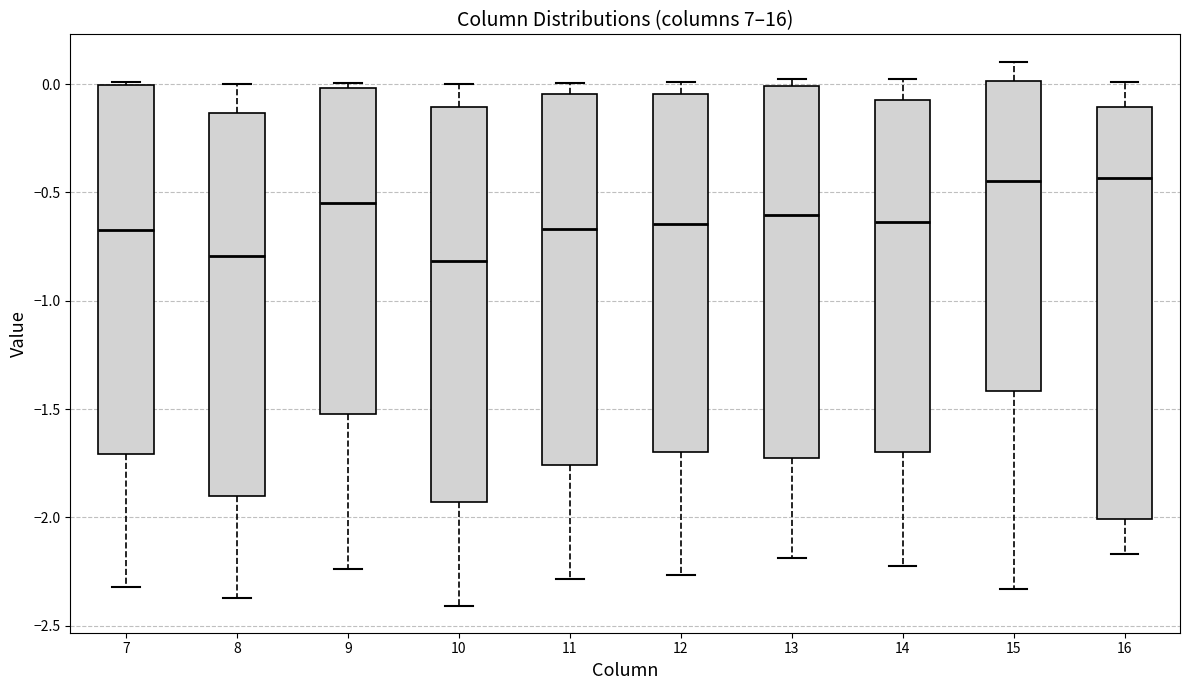

Reading left to right, transcribe this box plot: for each box, give where its median line is, the range the box spans, and where its two whiskers end, as read against the y-axis. The values are not printed on the chart, so give them approximately, as read against the axis.

7: median -0.65, box -1.70 to 0.00, whiskers -2.30 to 0.00
8: median -0.80, box -1.90 to -0.15, whiskers -2.35 to 0.00
9: median -0.55, box -1.50 to 0.00, whiskers -2.25 to 0.00 (just above the box's upper edge)
10: median -0.80, box -1.95 to -0.10, whiskers -2.40 to 0.00
11: median -0.65, box -1.75 to -0.05, whiskers -2.30 to 0.00
12: median -0.65, box -1.70 to -0.05, whiskers -2.25 to 0.00
13: median -0.60, box -1.70 to 0.00, whiskers -2.20 to 0.00 (just above the box's upper edge)
14: median -0.65, box -1.70 to -0.10, whiskers -2.20 to 0.00
15: median -0.45, box -1.40 to 0.00, whiskers -2.35 to 0.10
16: median -0.45, box -2.00 to -0.10, whiskers -2.15 to 0.00